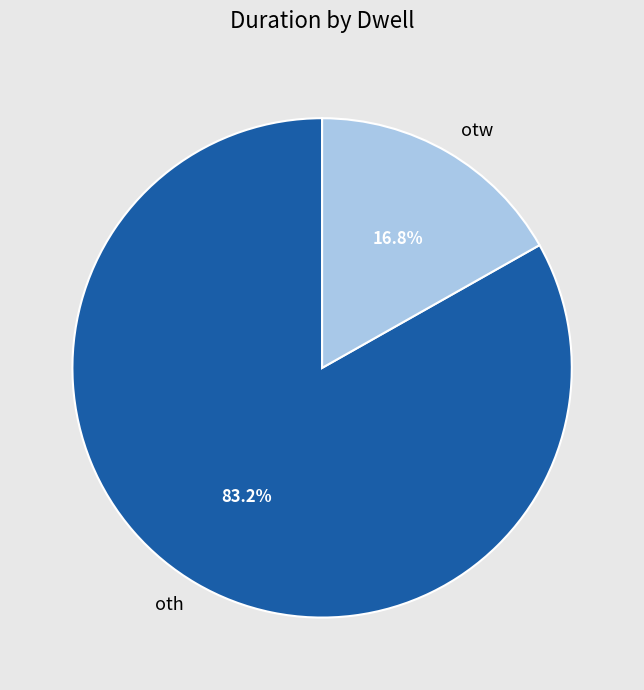

Is it true that otw is 30% of the pie?

False